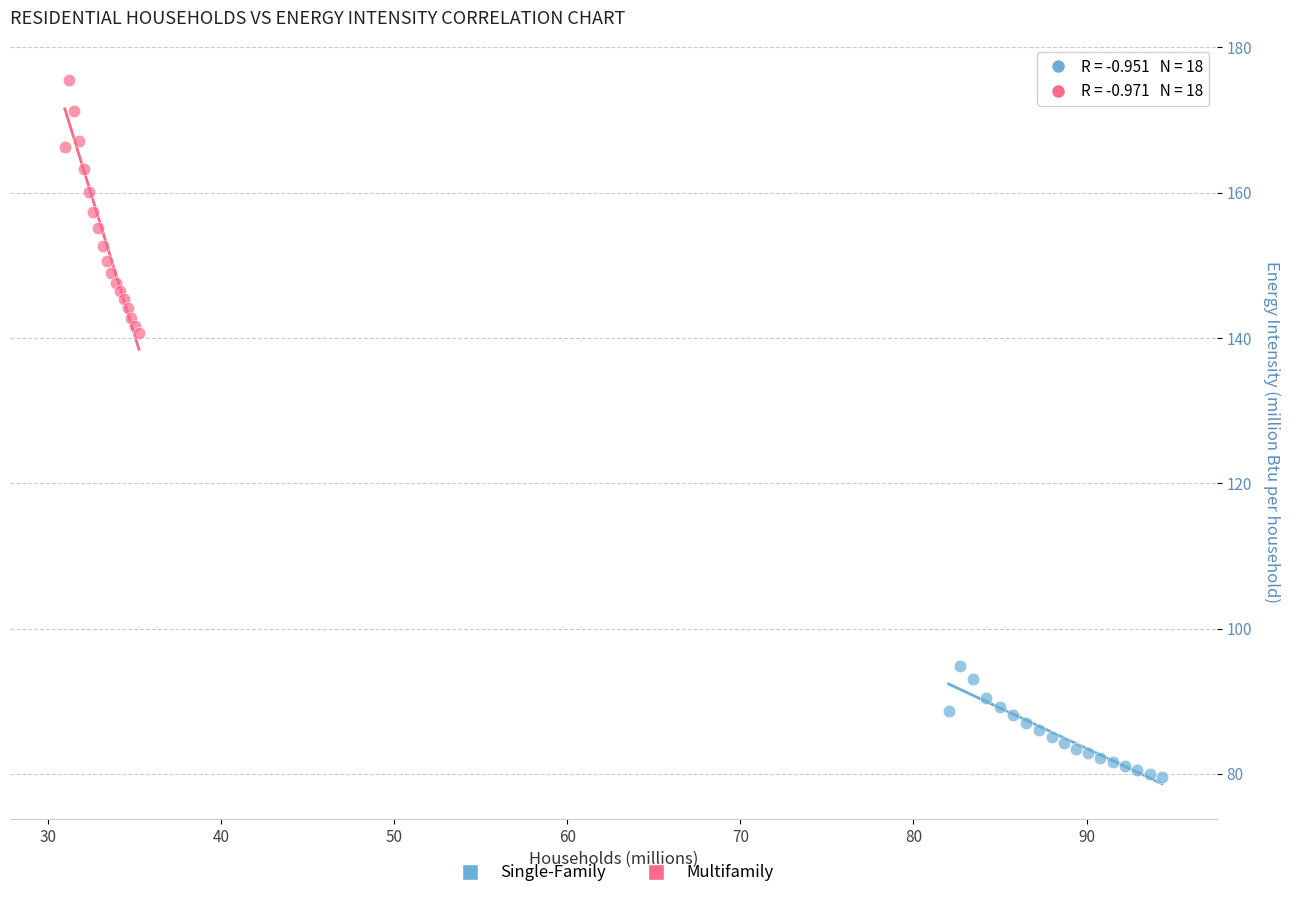

Which series reaches the minimum Y coordinate?

Single-Family